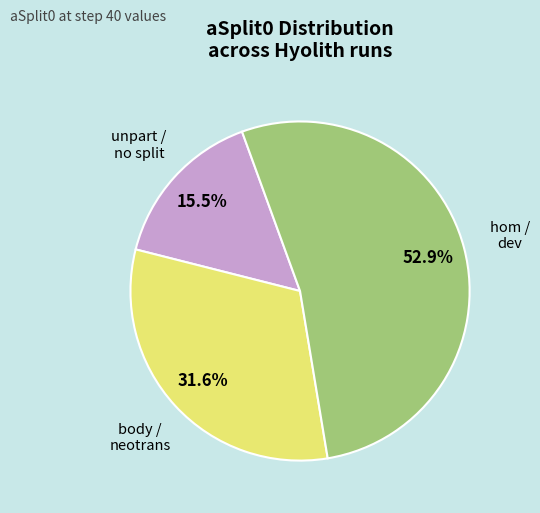

Does any single category account for the majority?

Yes